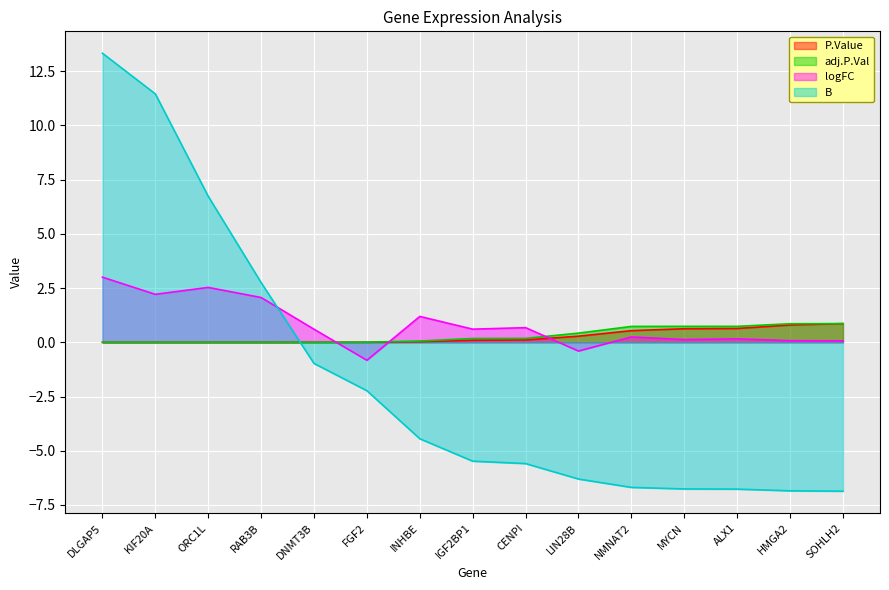

How many lines are shown in the chart?

4